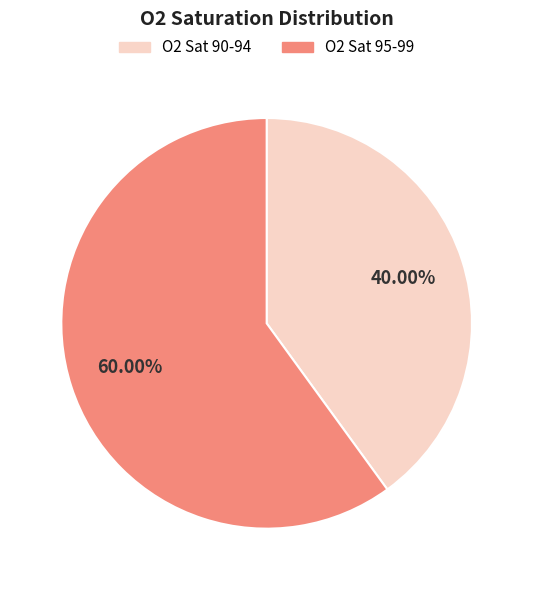

Rank the categories by value from lowest to highest.

O2 Sat 90-94, O2 Sat 95-99